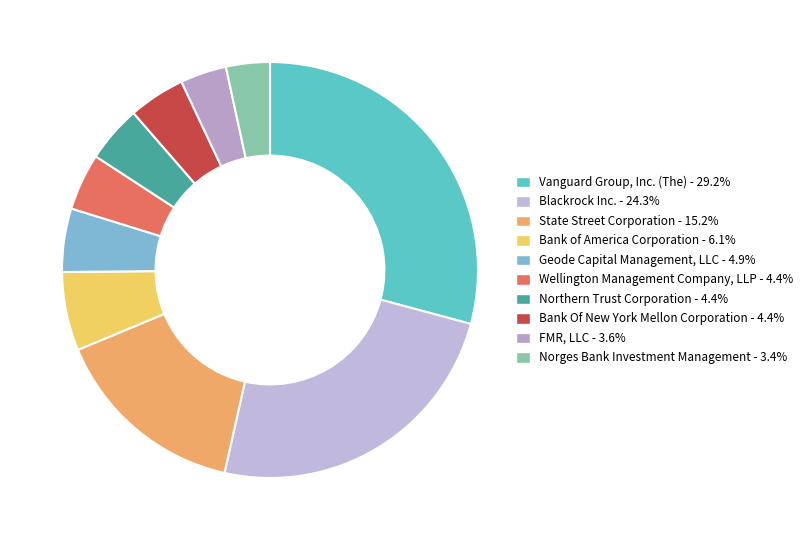

To the nearest percent, what portion does Geode Capital Management, LLC represent?

5%